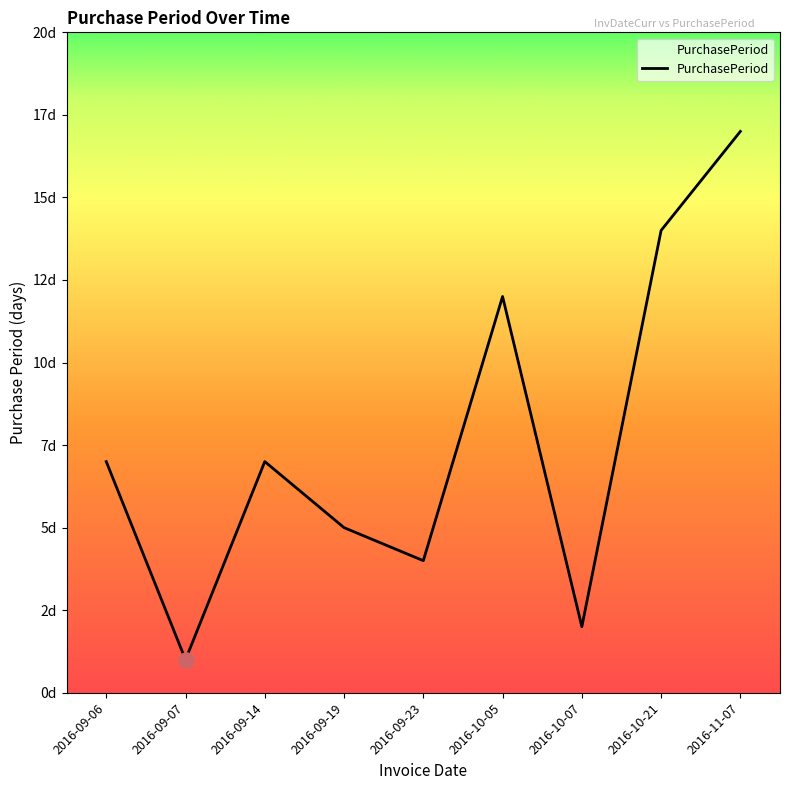

What is the change in value from 2016-09-19 to 2016-10-05?

+7